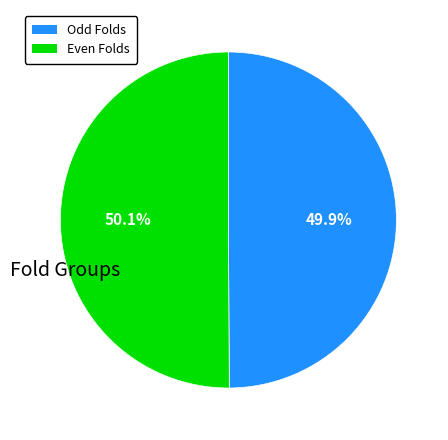

Is there a majority slice in this chart?

Yes